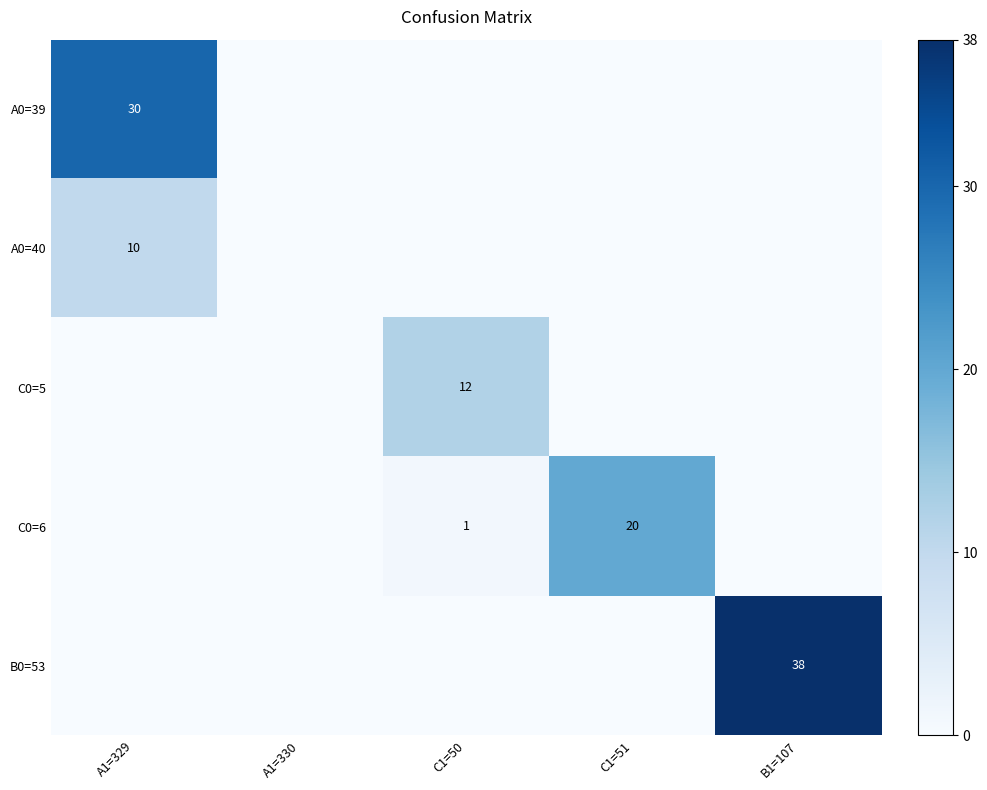

True or false: C0=5 has a value of 12 at C1=50.

True